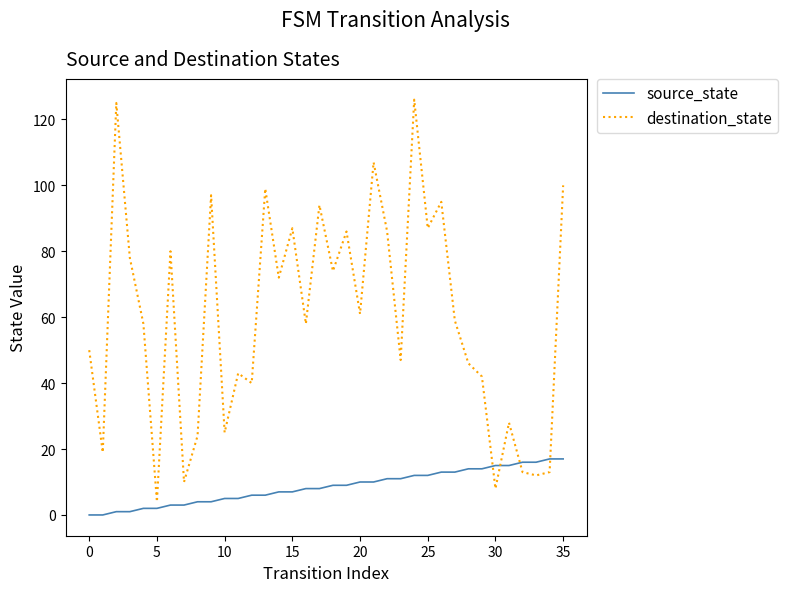

What is the maximum value shown in the chart?

126